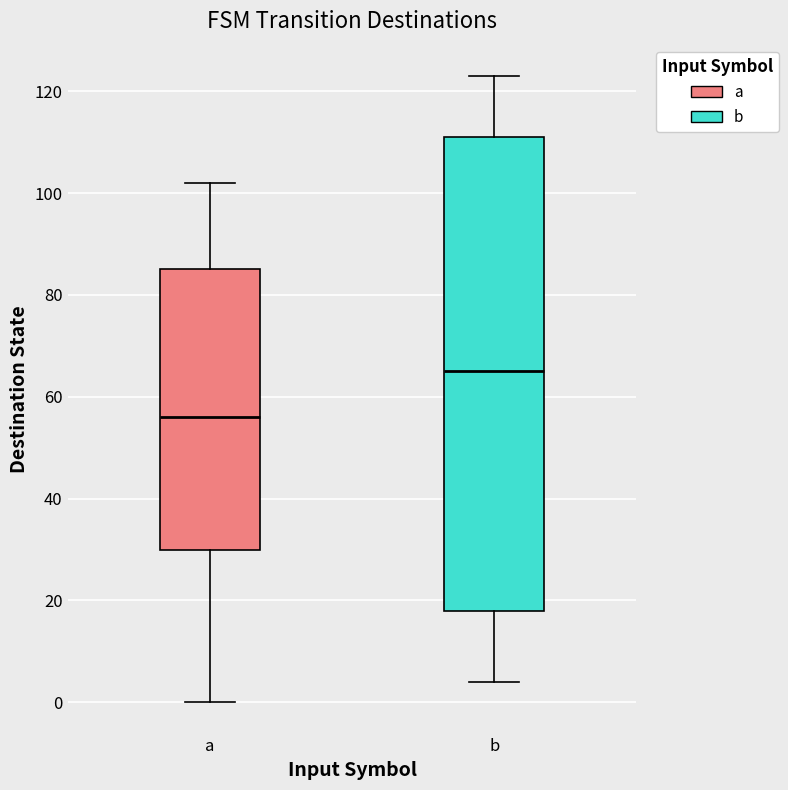

Reading left to right, transcribe this box plot: for each box, give where its median line is, the range the box spans, and where its two whiskers end, as read against the y-axis. The values are not printed on the chart, so give them approximately, as read against the axis.

a: median 56, box 30 to 86, whiskers 0 to 102
b: median 66, box 18 to 112, whiskers 4 to 124